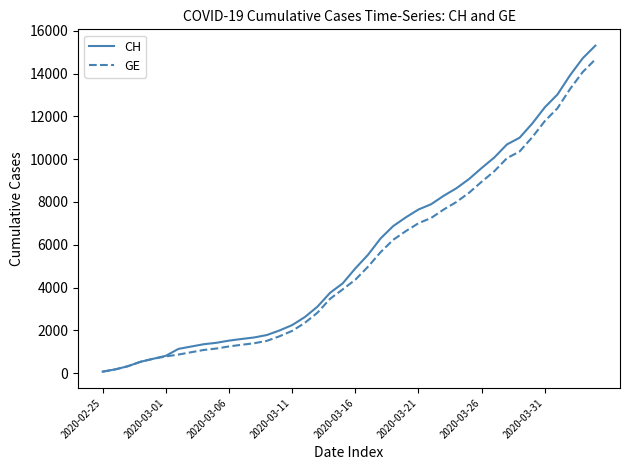

Does the chart have visible grid lines?

No